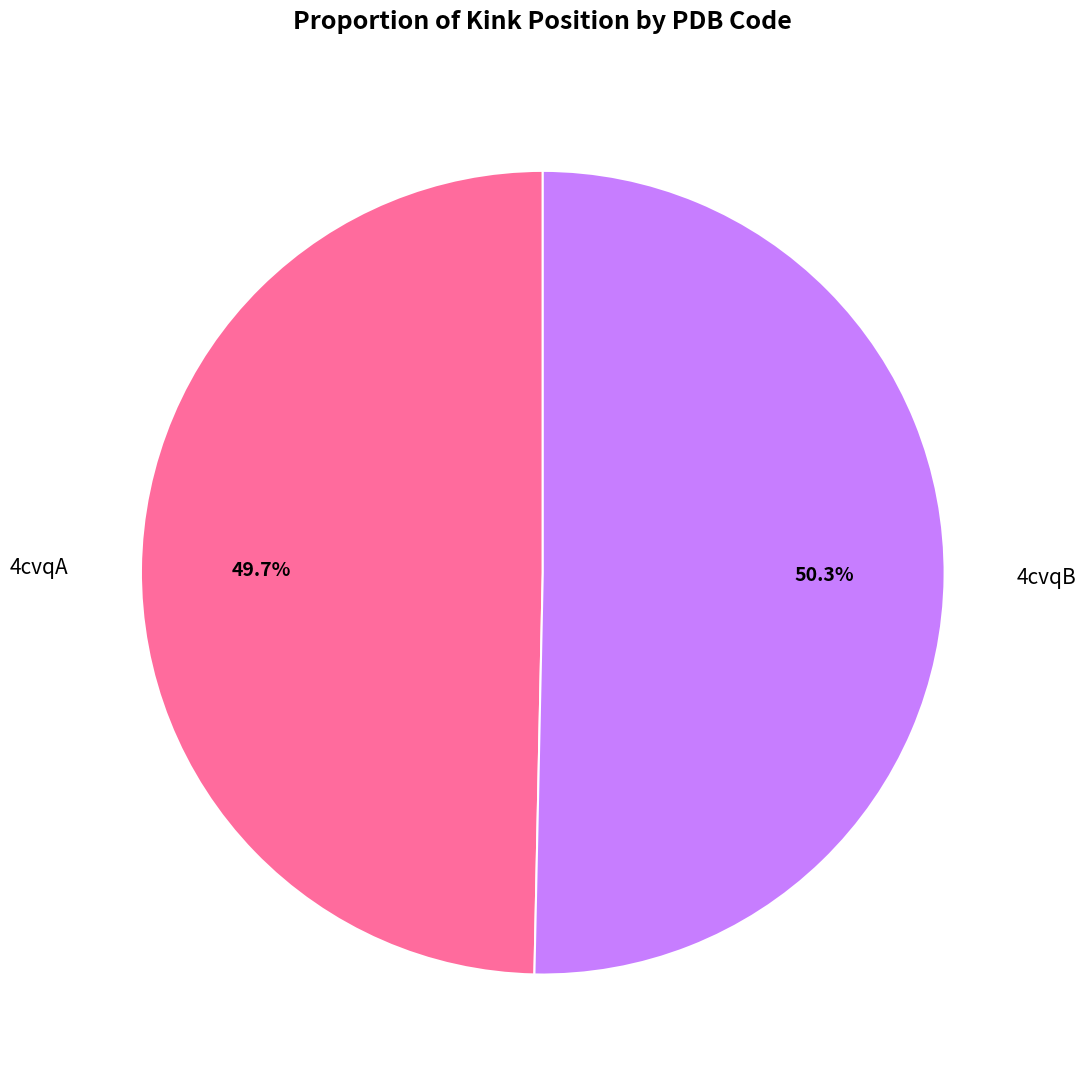

Does any single category account for the majority?

Yes